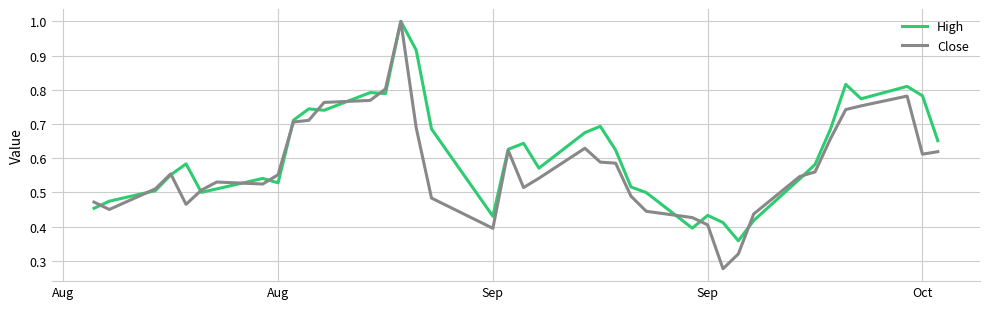

Count the Close values in the range 0 to 1.

39